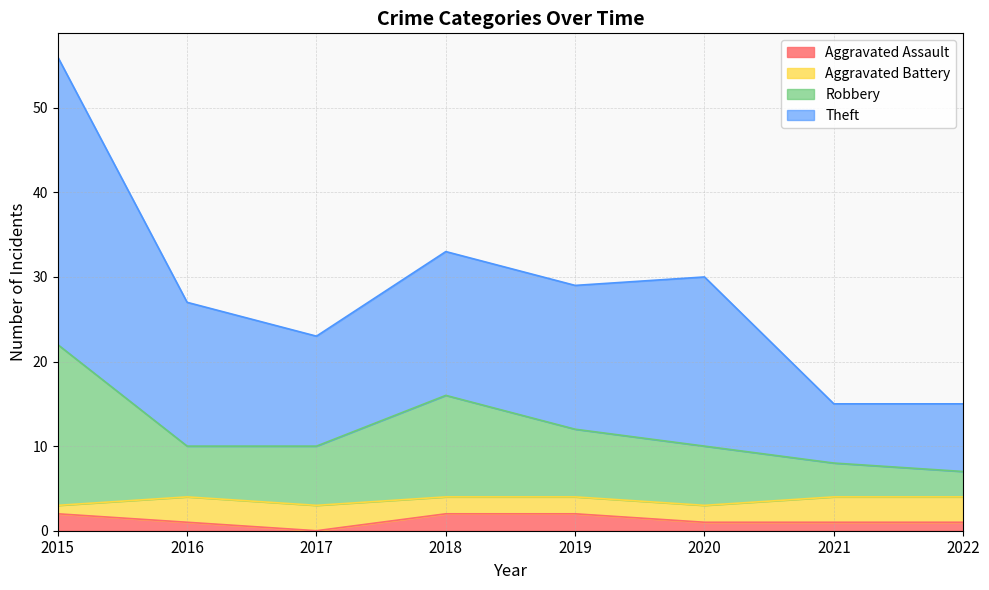

List the labels in order of Aggravated Assault value, largest first.

2015, 2018, 2019, 2016, 2020, 2021, 2022, 2017